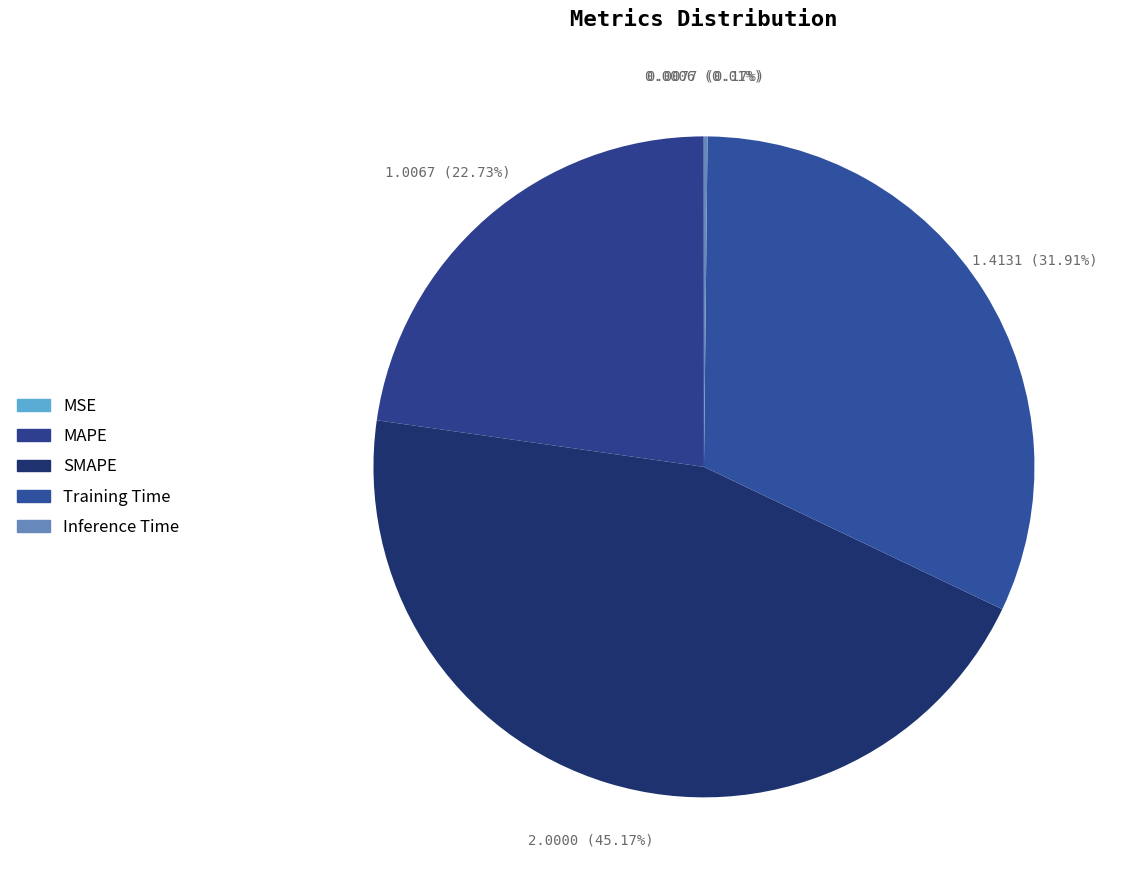

Combined, do SMAPE and MSE account for over 50%?

No